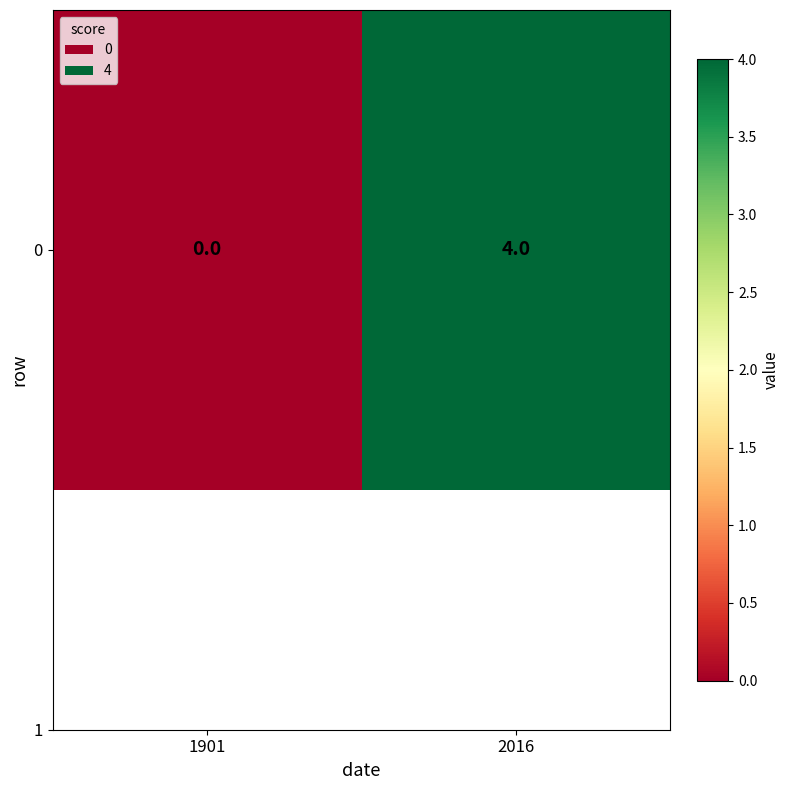

What is the maximum value shown in the chart?

4